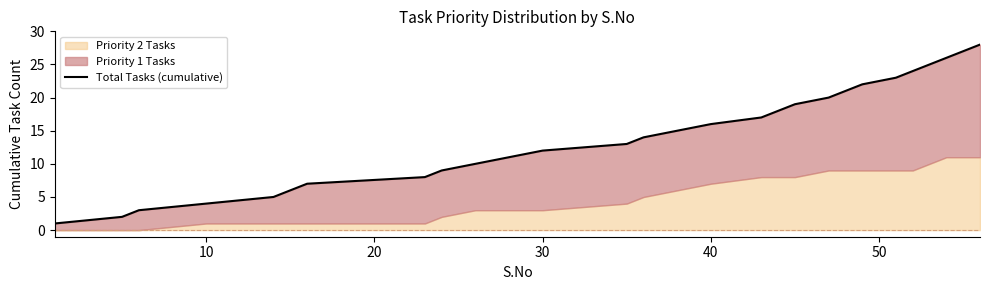

What is the average value?

14